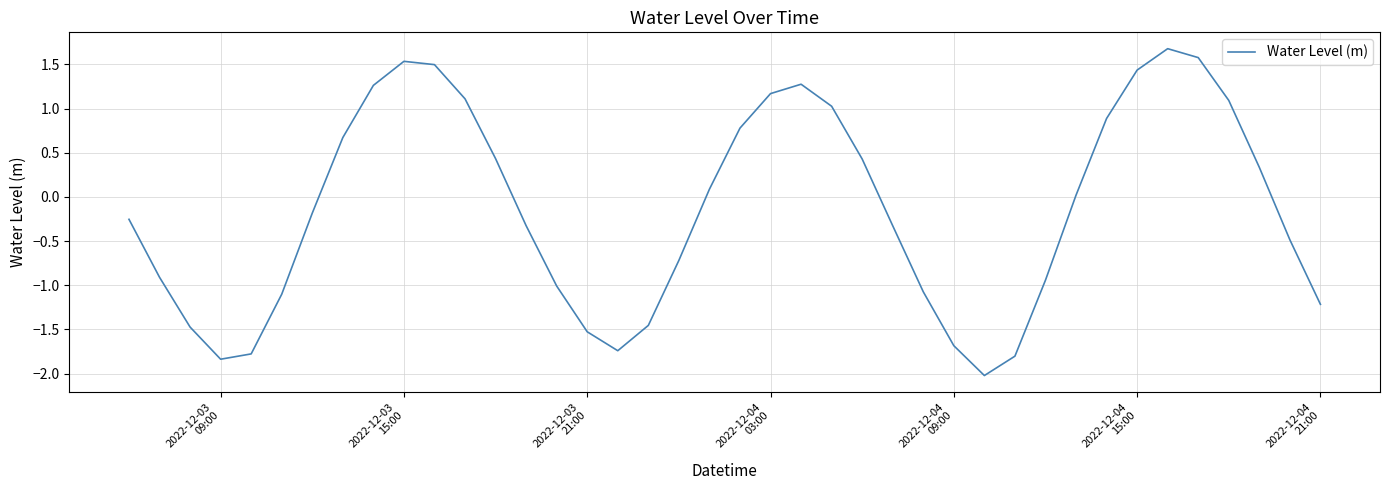

What is the maximum value shown in the chart?

1.7